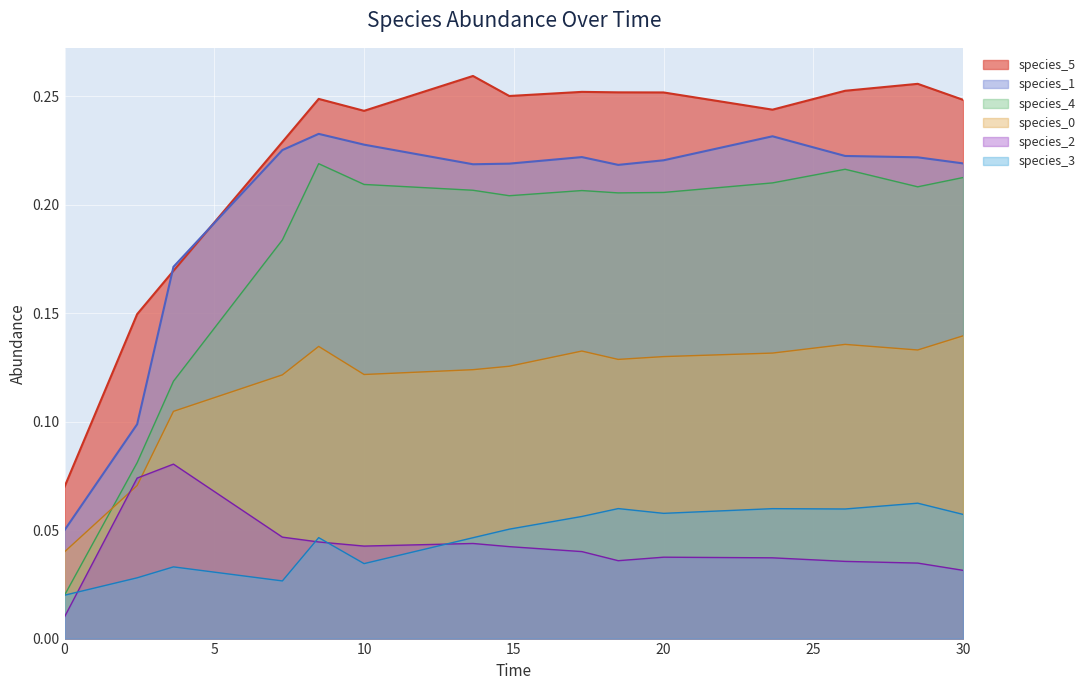

True or false: species_2 and species_4 cross at least once.

False